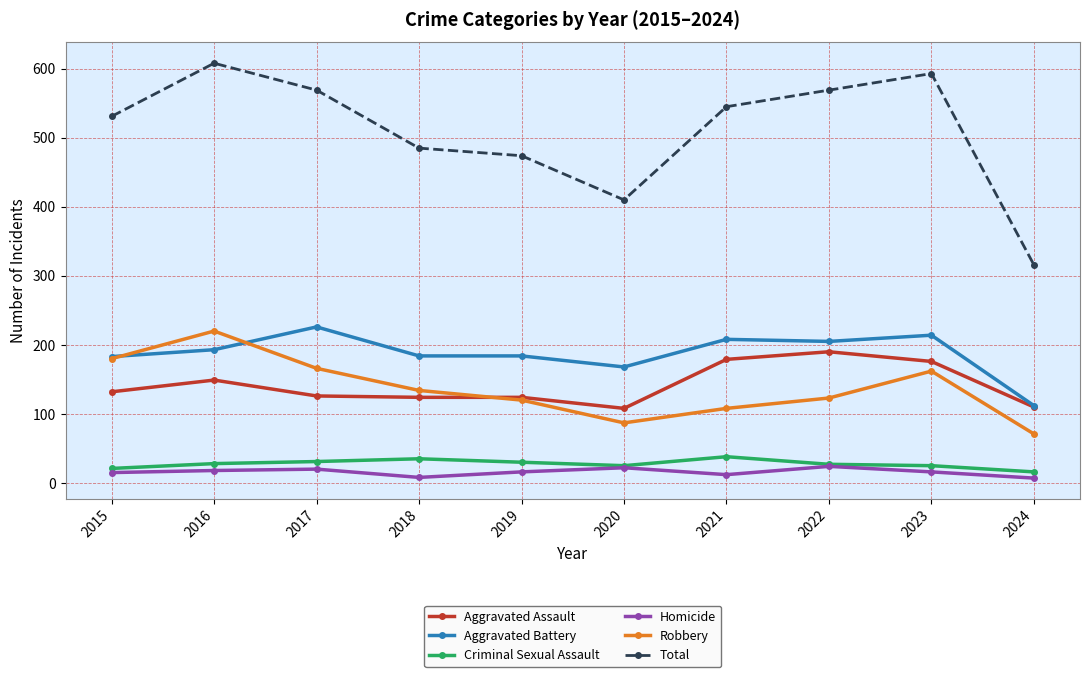

Which series has the largest total across all categories?

Total